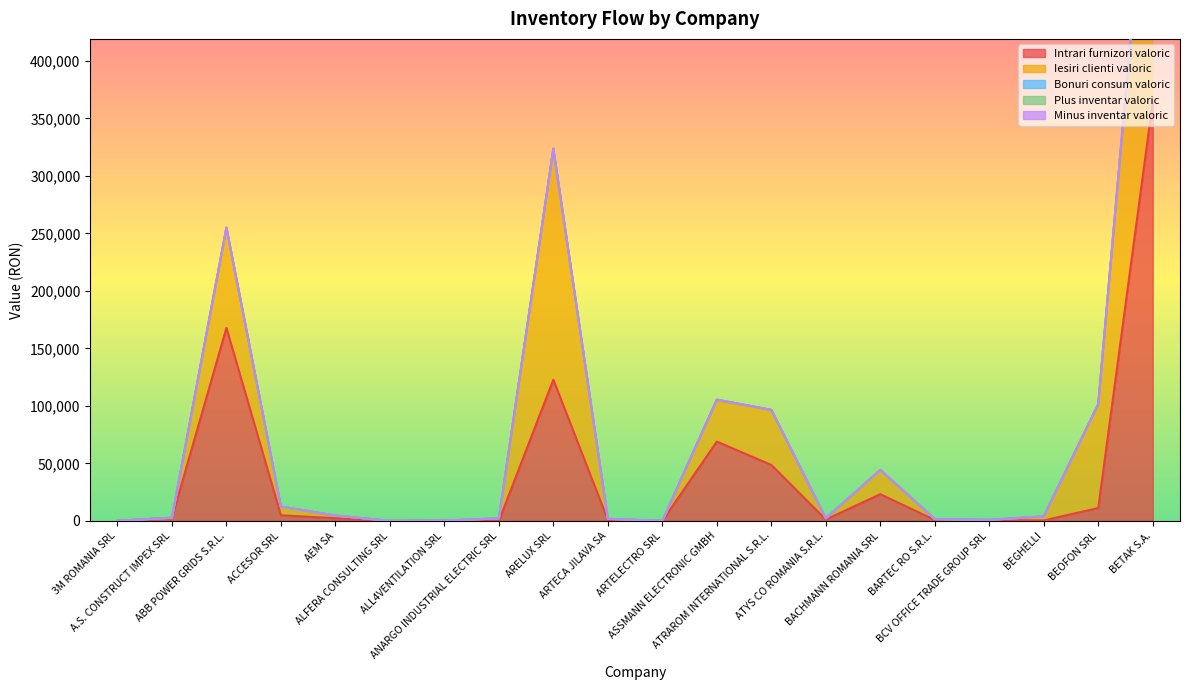

Reading left to right, transcribe all the data shown in this chart.

Intrari furnizori valoric: 0.0	2723.6	167798.9	4860.4	2310.0	0.0	288.1	0.0	122743.5	897.0	0.0	68920.9	48617.0	1170.0	23206.6	766.0	720.0	397.6	11184.7	364433.0
Iesiri clienti valoric: 55.3	0.0	87117.0	7570.7	2310.0	0.0	0.0	2176.3	200836.5	897.0	15.7	35773.0	47923.8	1095.0	20896.0	766.0	176.4	3493.1	90324.5	274070.0
Bonuri consum valoric: 0.0	0.0	0.0	0.0	0.0	0.0	0.0	0.0	0.0	0.0	0.0	705.3	0.0	0.0	162.8	0.0	0.0	0.0	0.0	0.0
Plus inventar valoric: 0.0	0.0	0.0	0.0	0.0	0.0	0.0	0.0	0.0	0.0	0.0	0.0	0.0	0.0	0.0	0.0	0.0	0.0	0.0	0.0
Minus inventar valoric: 0.0	0.0	0.0	0.0	0.0	0.0	0.0	0.0	0.0	0.0	0.0	0.0	0.0	0.0	0.0	0.0	0.0	0.0	0.0	0.0